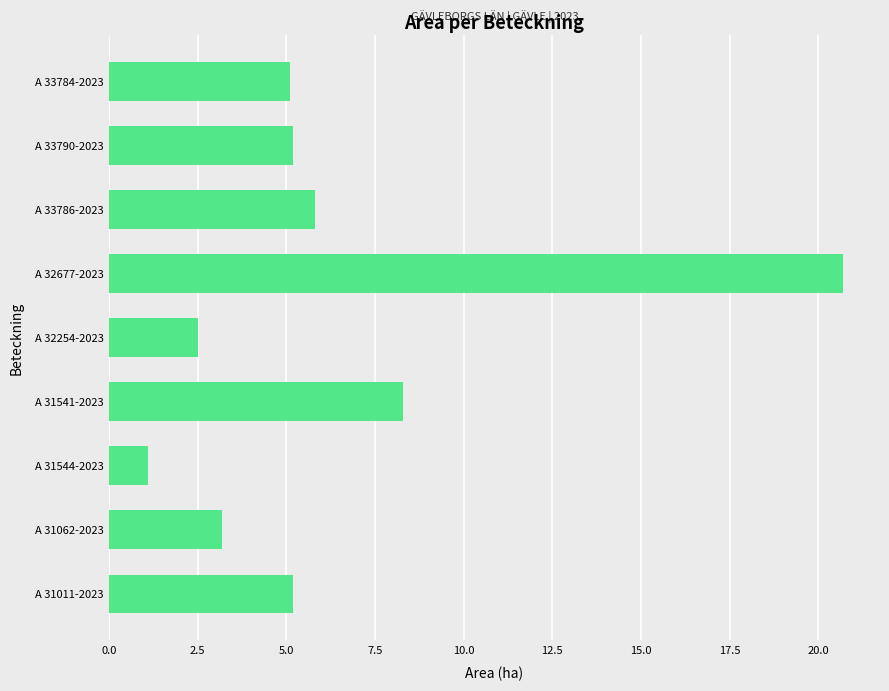

What is the difference between the maximum and minimum values?

19.6